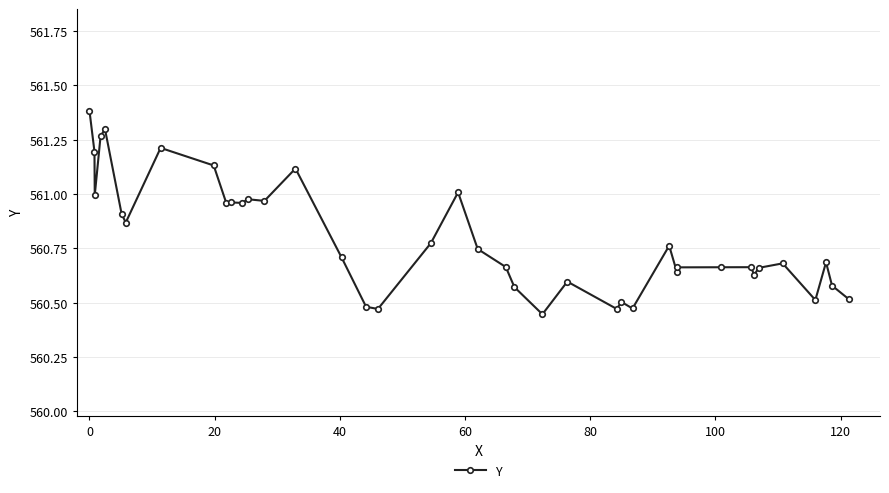

What is the sum of all values?

22431.8